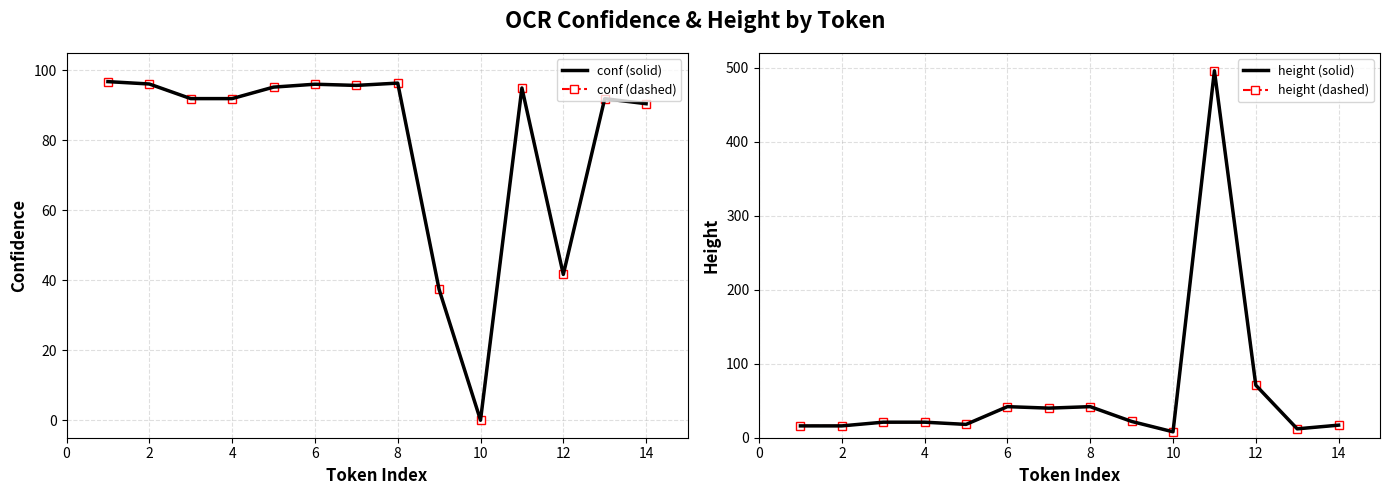

How many data points in conf (solid) are less than 95?

7